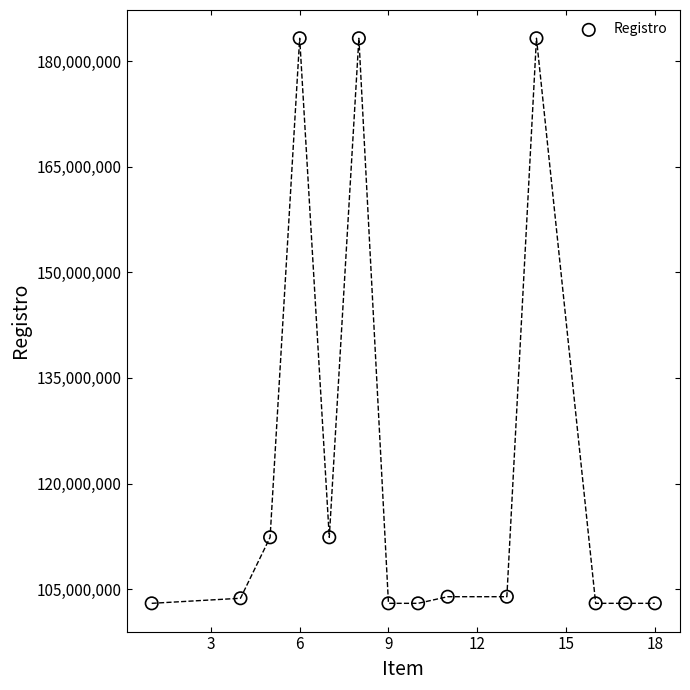

What is the range of Y values (max minus min)?

80280362